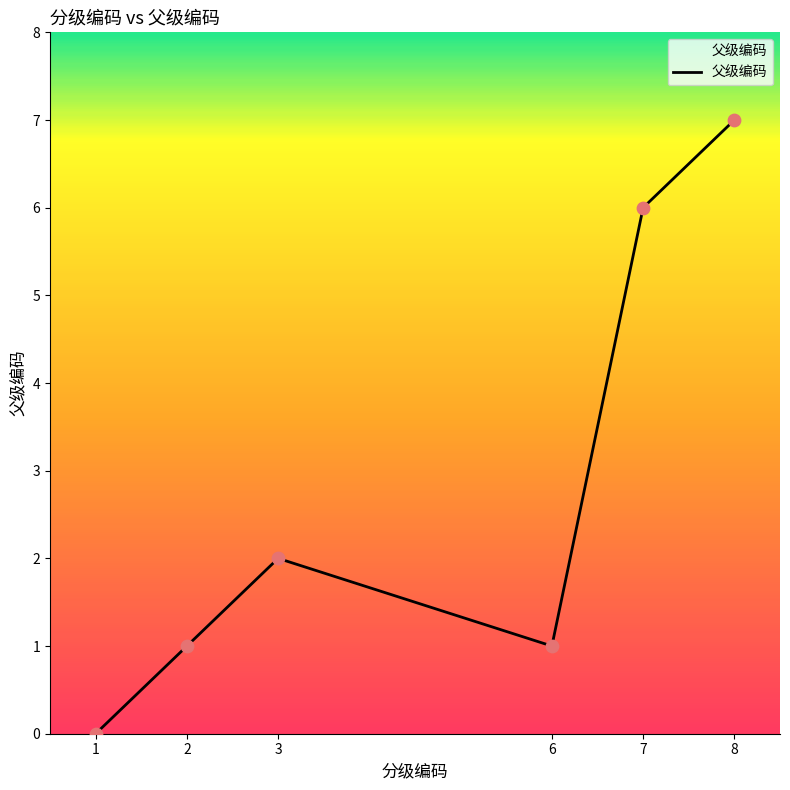

Between 1 and 2, which is larger?

2